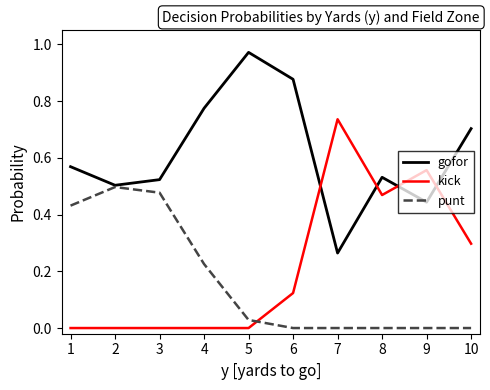

Which series has the largest total across all categories?

gofor